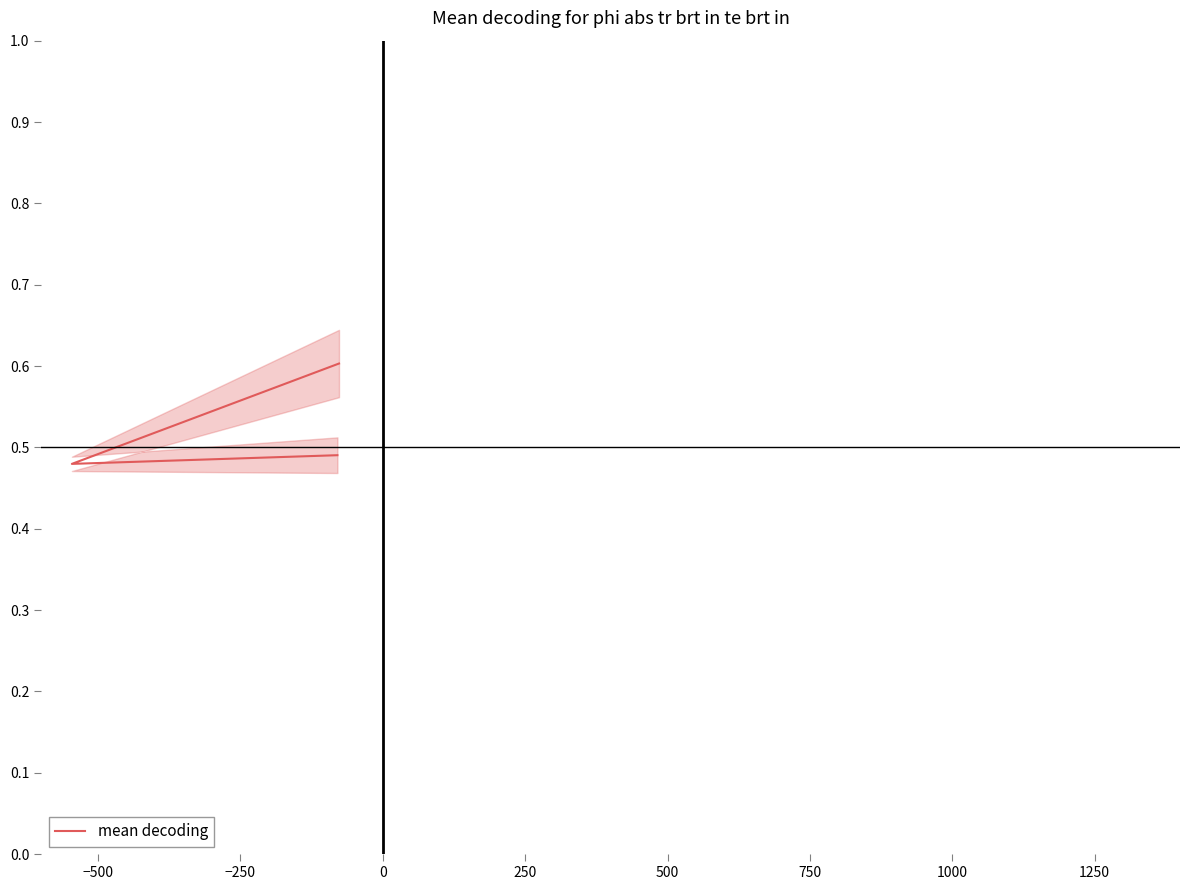

Does the chart display data point markers on the line(s)?

No